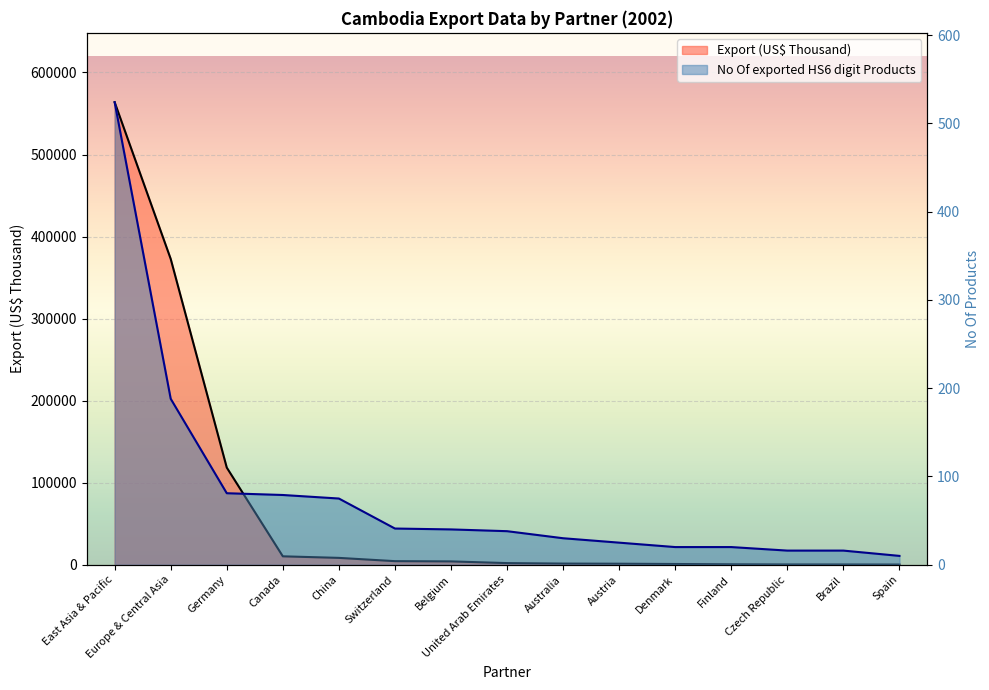

What is the difference between the maximum and minimum values in the No Of exported HS6 digit Products series?

514.0